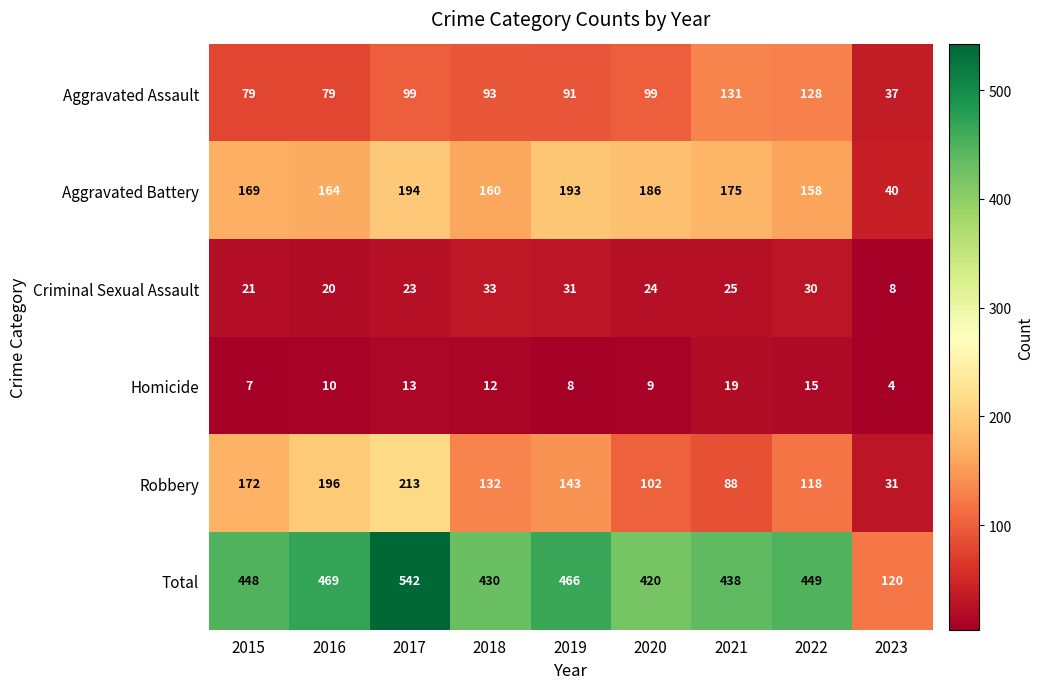

True or false: Criminal Sexual Assault has a value of 24 at 2020.

True